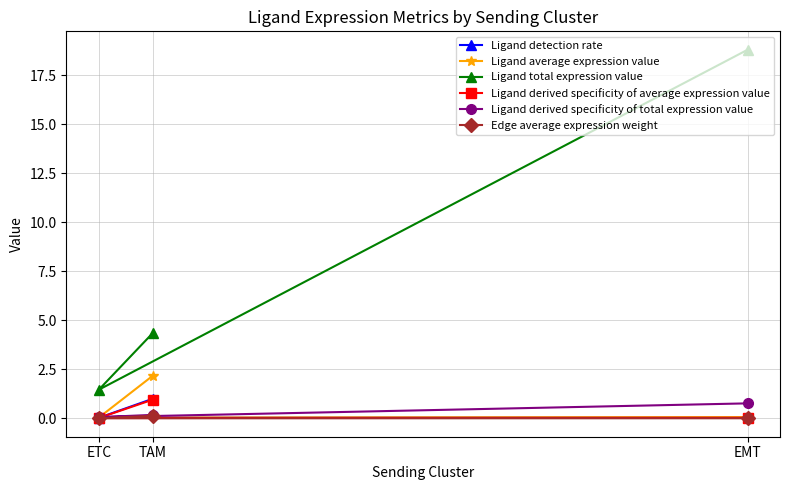

What is the difference between the maximum and minimum values in the Edge average expression weight series?

0.1